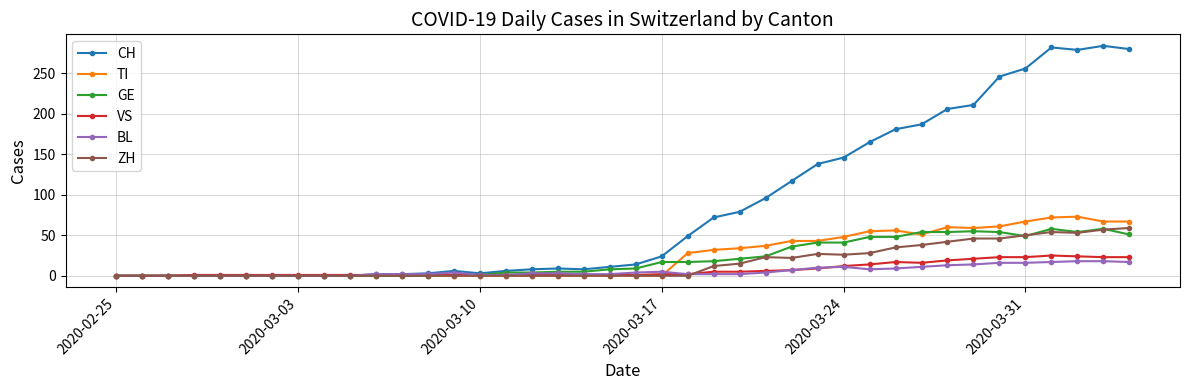

Which series has the largest range (max minus min)?

CH